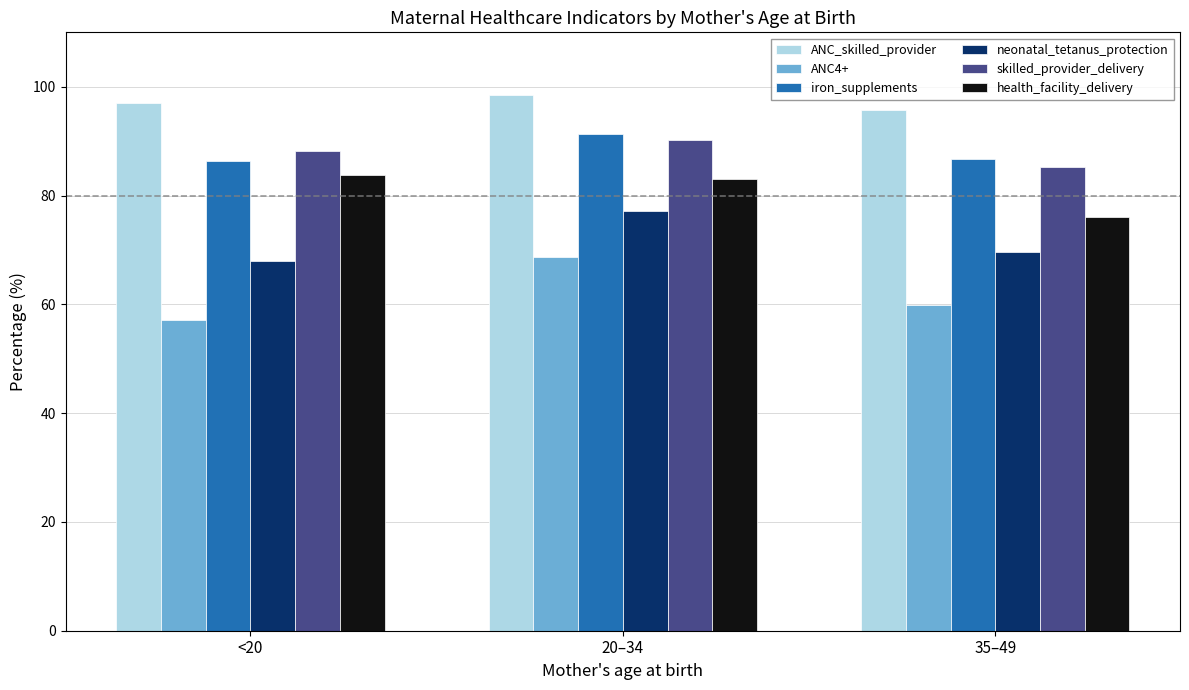

What is the total value across all series at 20–34?

509.0